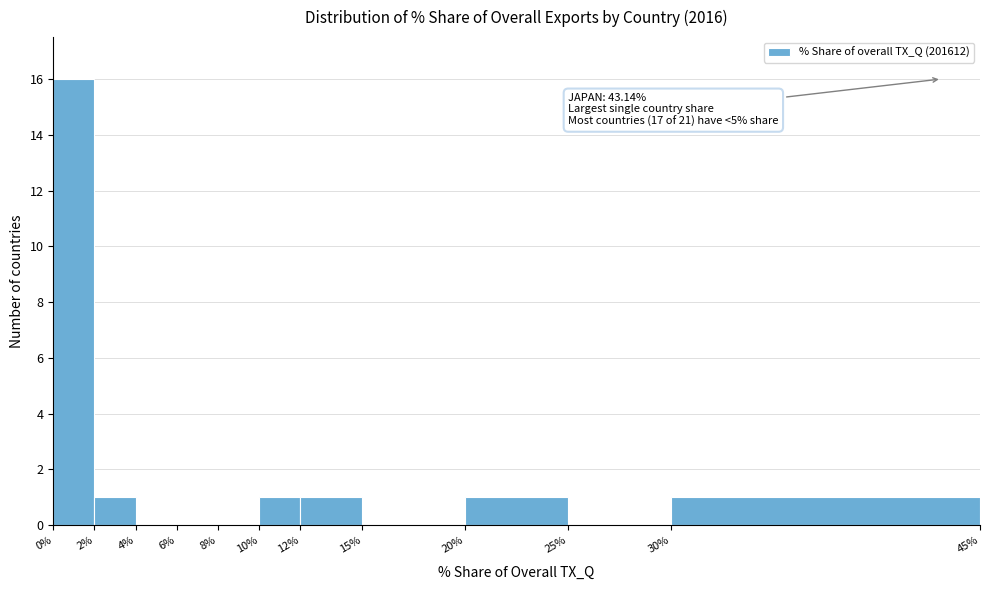

Which range on the x-axis has the tallest bar?

0% to 2%